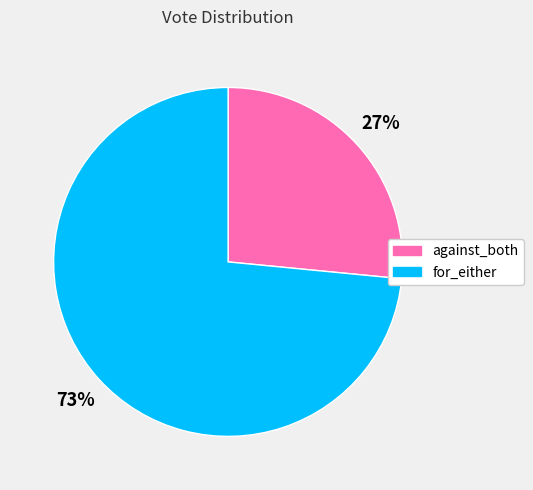

Rank the categories by value from highest to lowest.

for_either, against_both